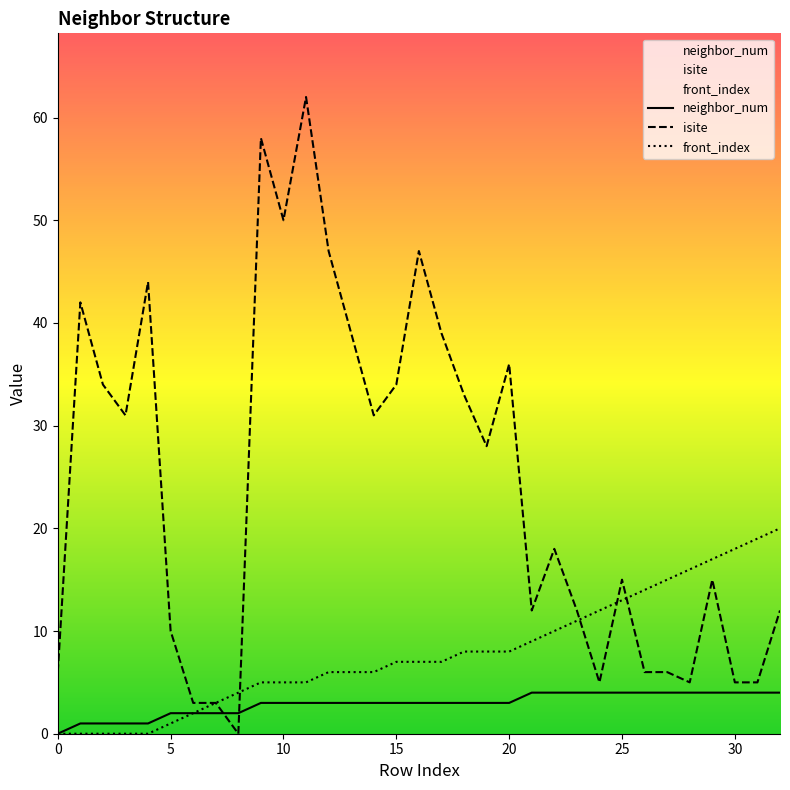

True or false: neighbor_num has a value of 3 at 15.

True